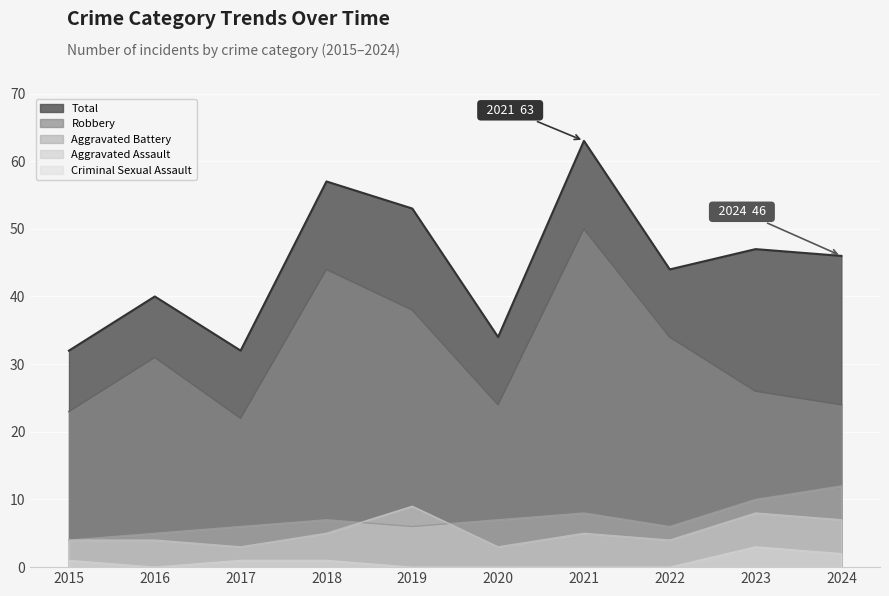

At which label does Aggravated Assault first exceed 5?

2019